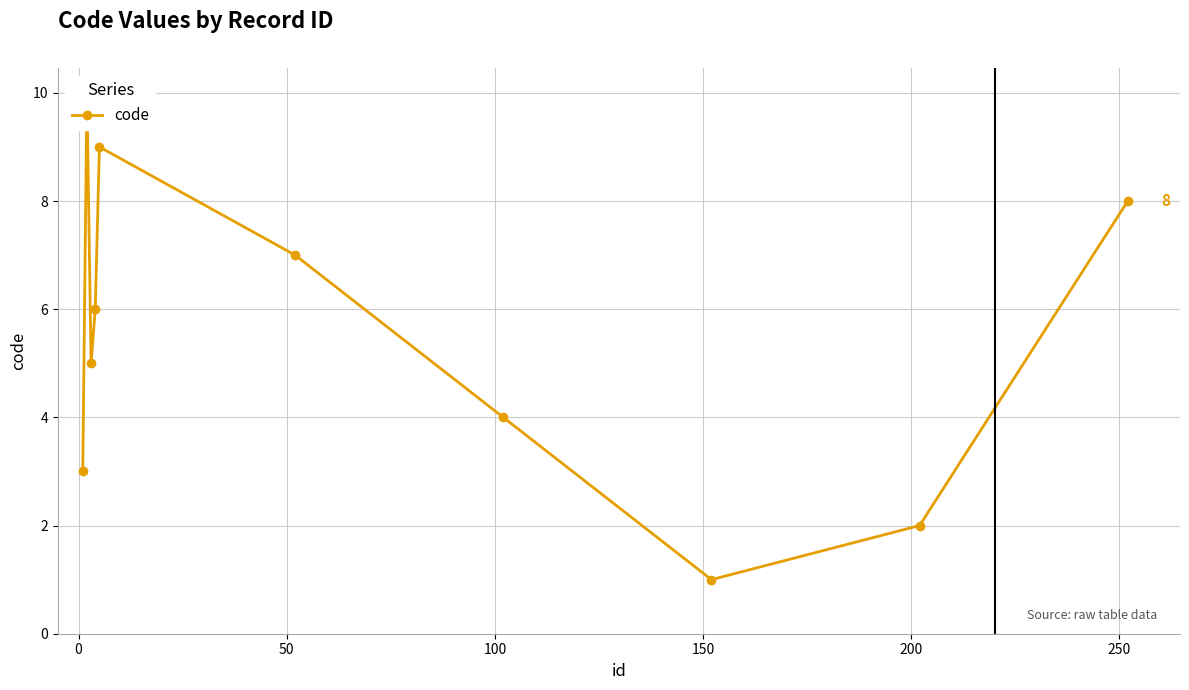

Does the chart have visible grid lines?

Yes